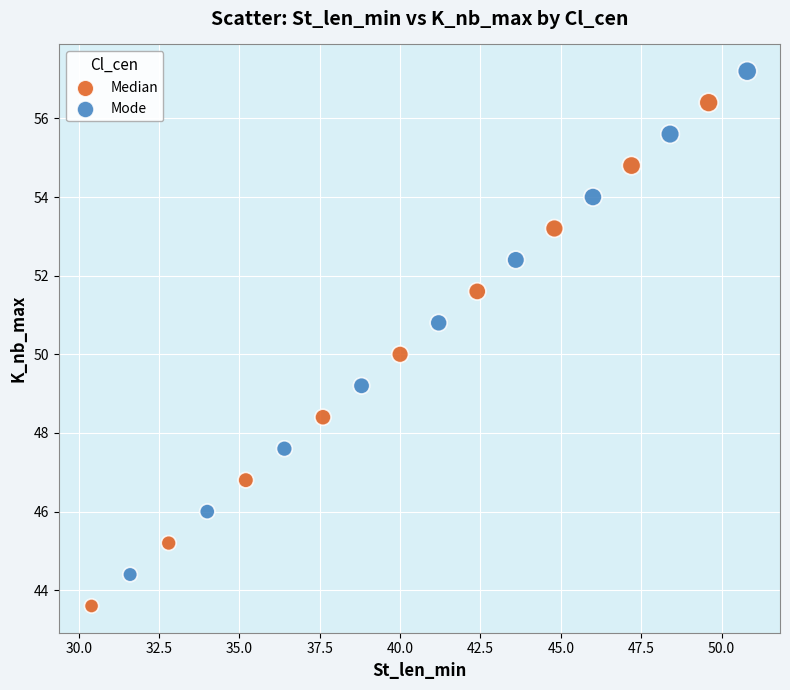

Which series reaches the maximum Y coordinate?

Mode